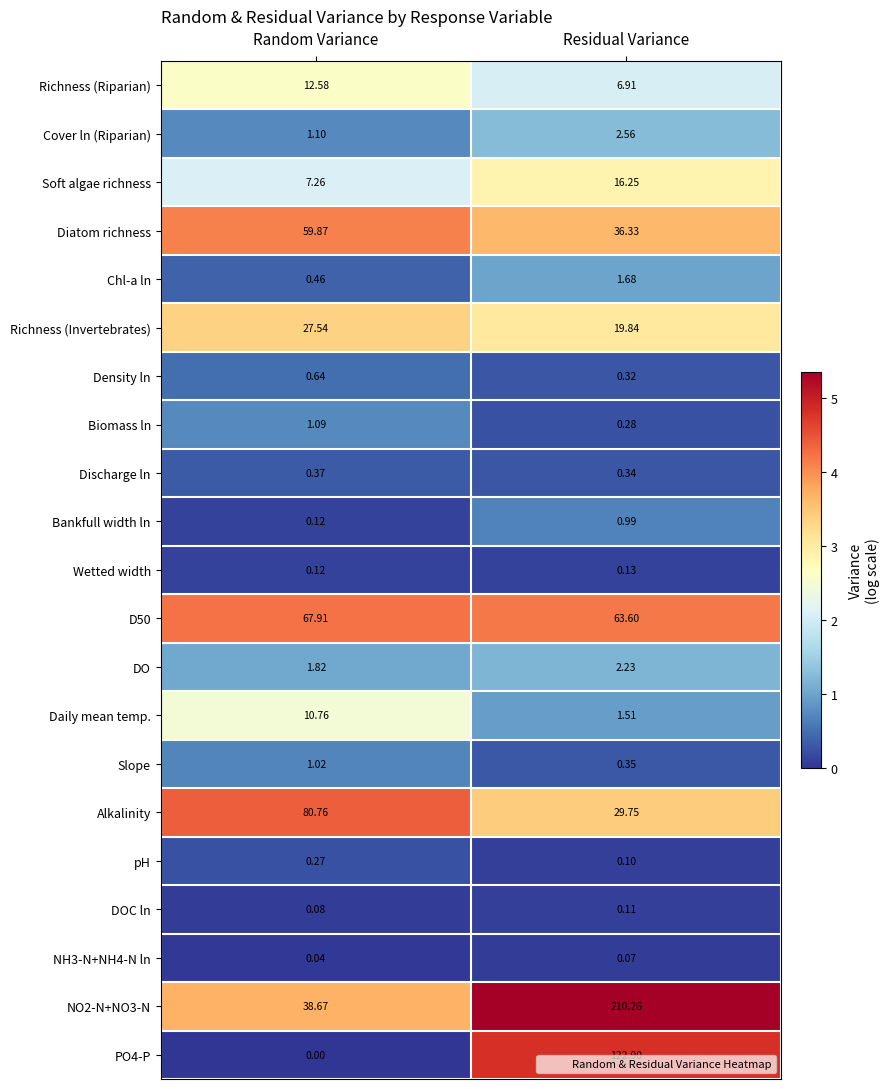

Is the value of Soft algae richness at Random Variance greater than the value of Wetted width at Residual Variance?

Yes